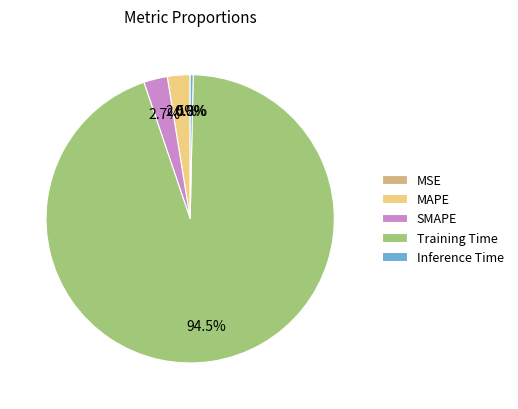

To the nearest percent, what is the difference between the MSE and Training Time slice percentages?

94%